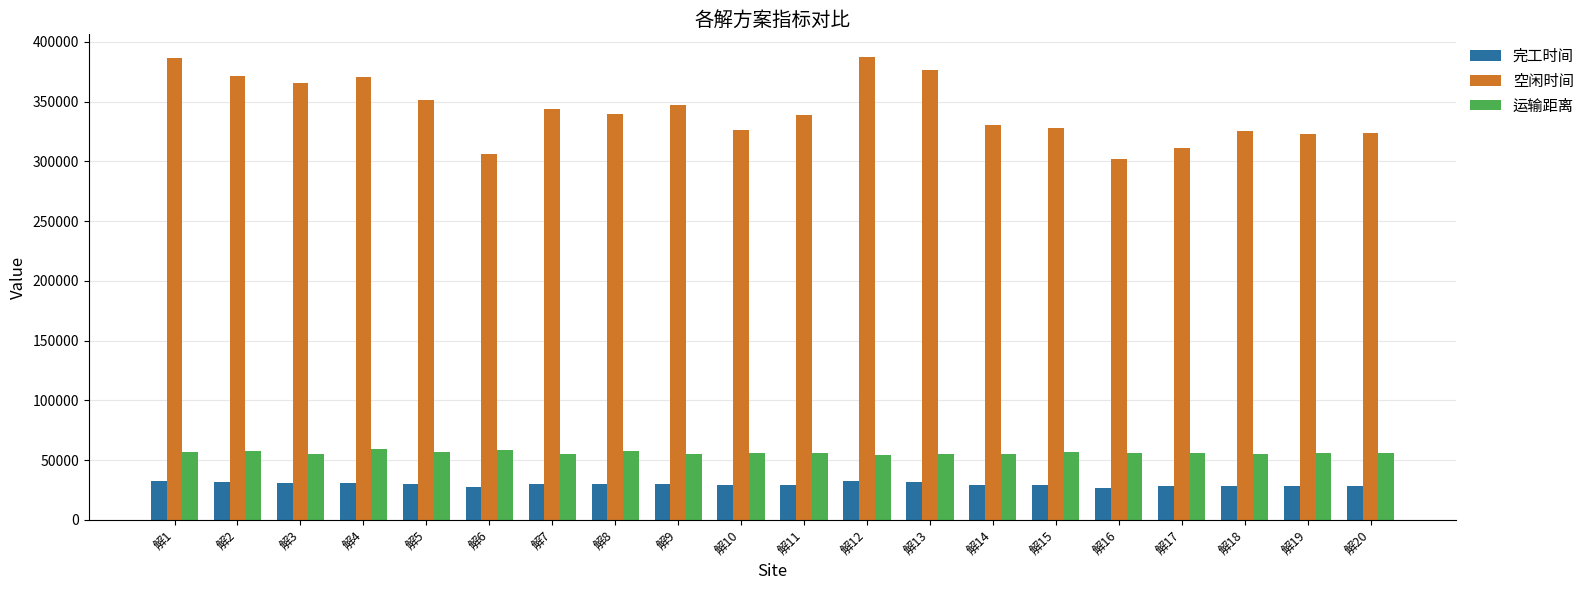

What is the sum of the 运输距离 values at 解1 and 解2?

113561.9